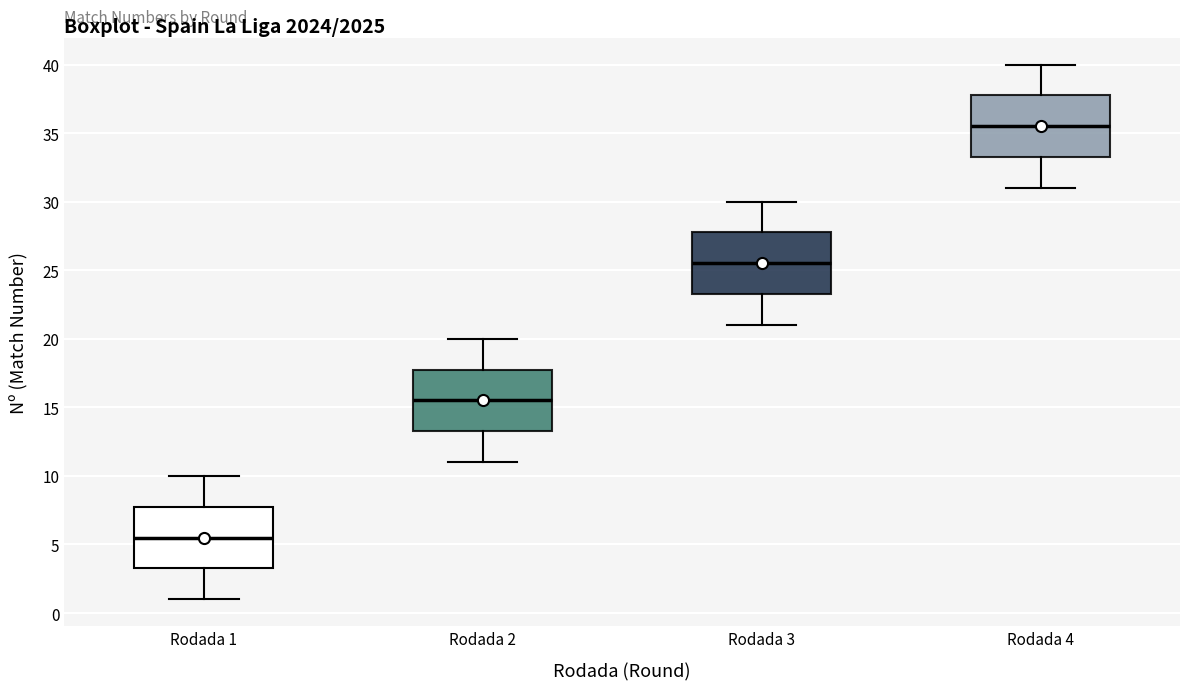

Where does the median line of the box for Rodada 3 sit on the y-axis? The values are not printed on the chart, so give them approximately, as read against the axis.

25.5